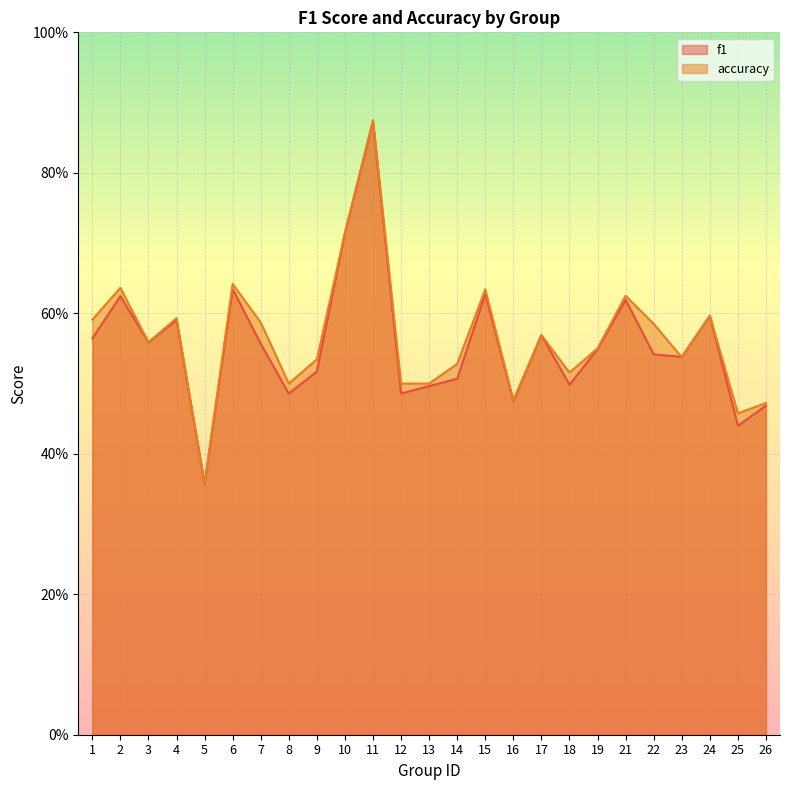

What is the difference between the second highest and second lowest values in the f1 series?

0.3